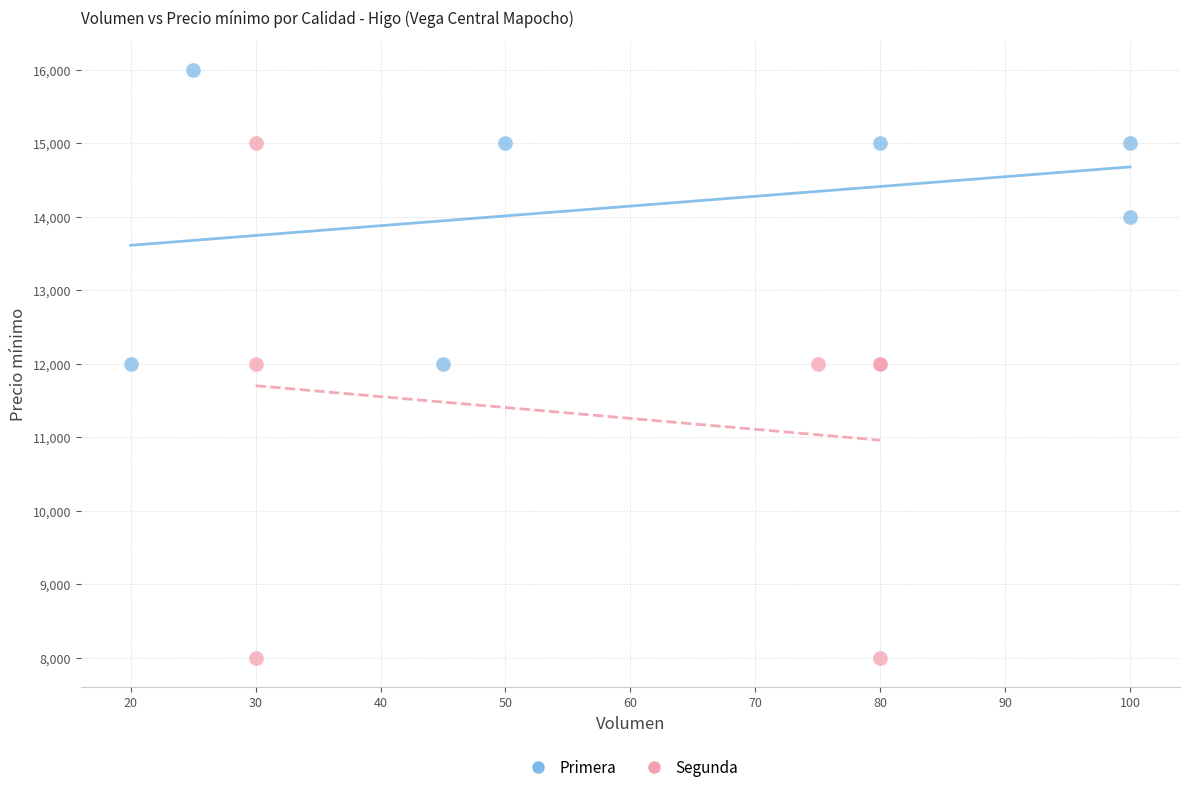

Which series contains the highest Y value?

Primera